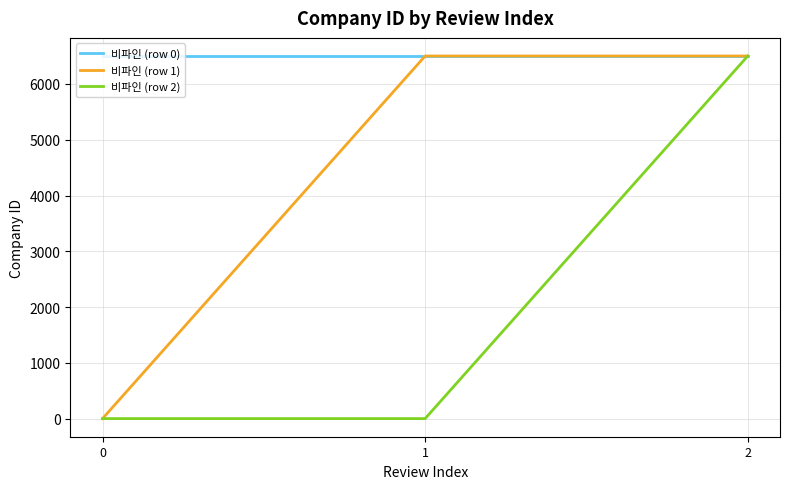

How many lines are shown in the chart?

3